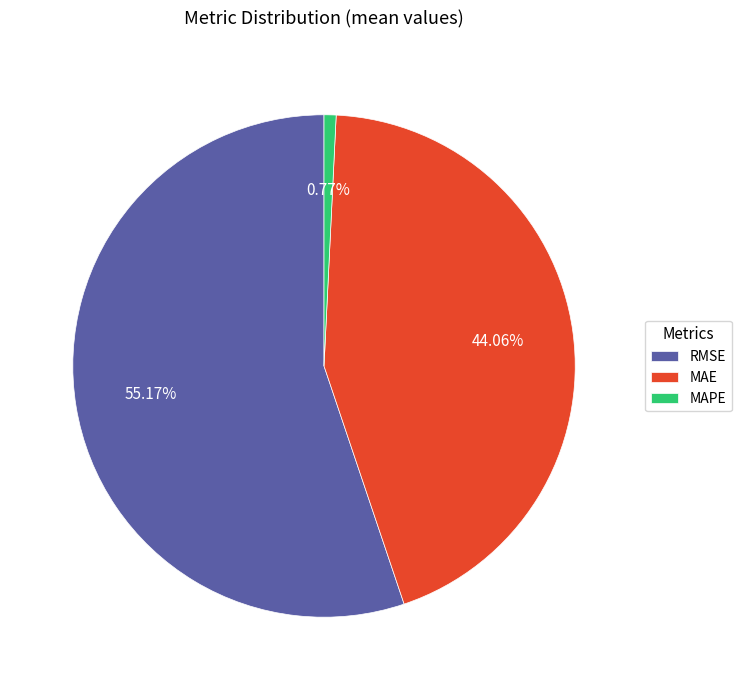

The MAPE slice represents 1% of the pie. True or false?

True